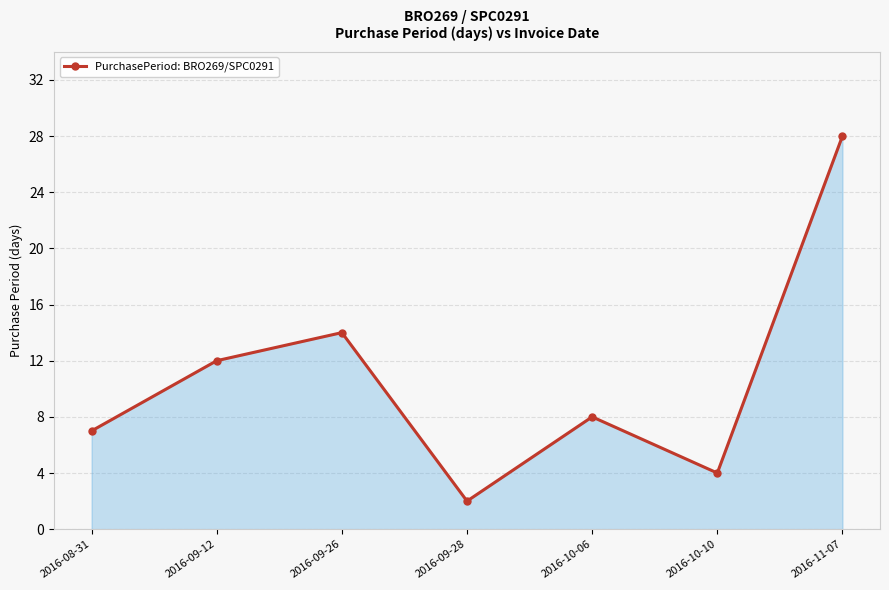

Where does the data first go above 8?

2016-09-12